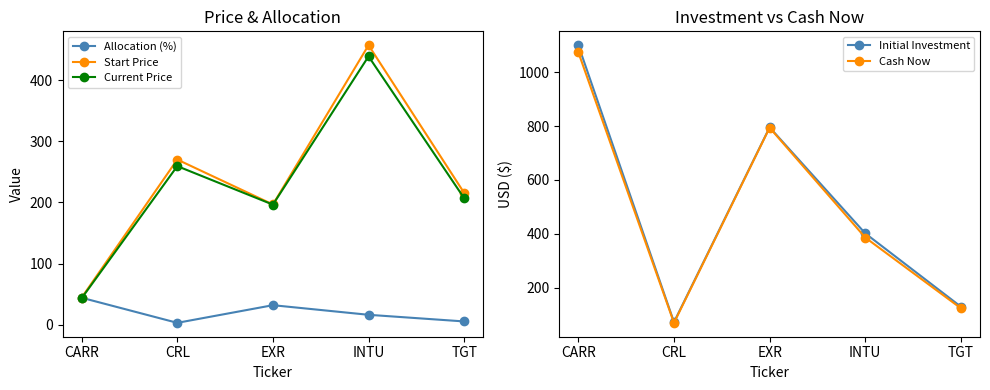

What is the label of the 1st point from the right?

TGT